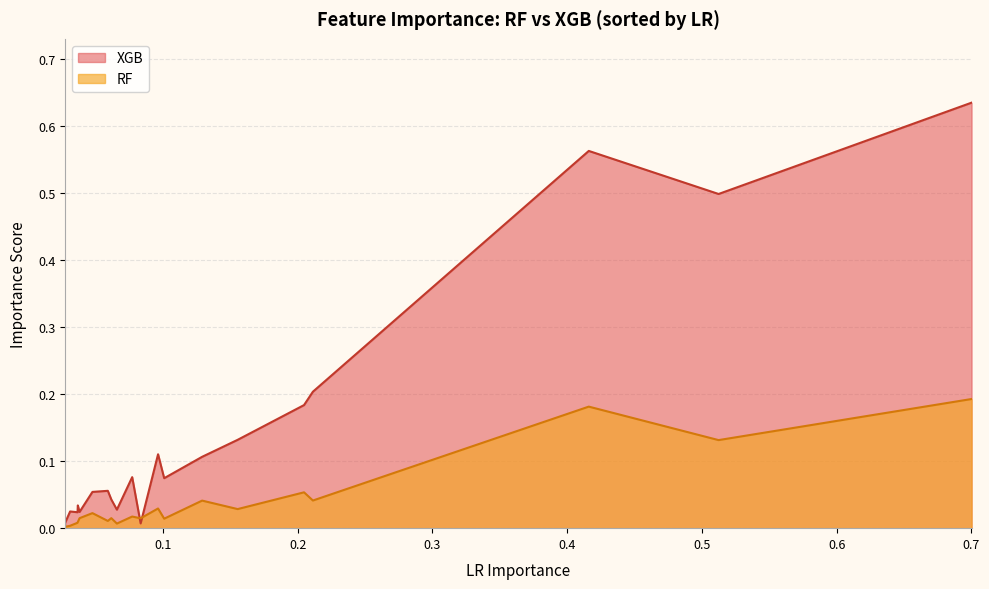

After their last crossing, which series has the higher values: RF or XGB?

XGB